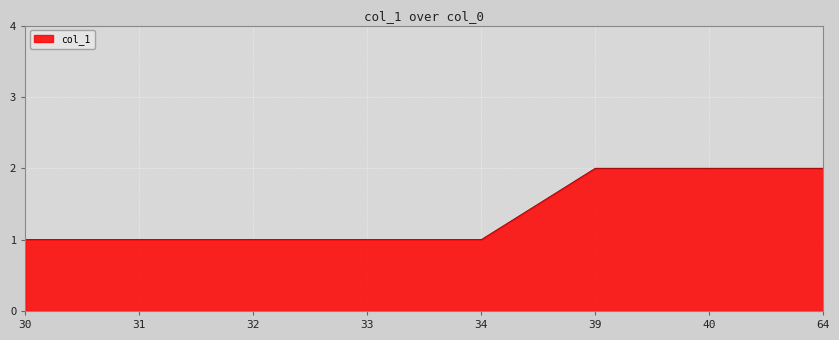

Approximately how many times larger is the value at 33 compared to 40?

0.5